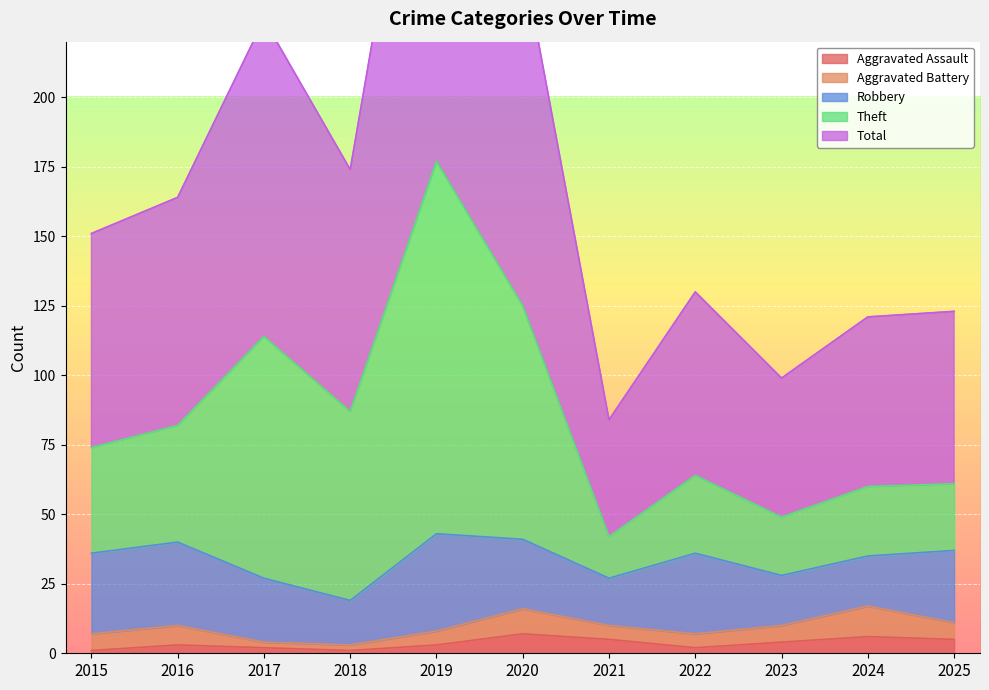

In Aggravated Assault, how many points are higher than both neighbors (excluding endpoints)?

3